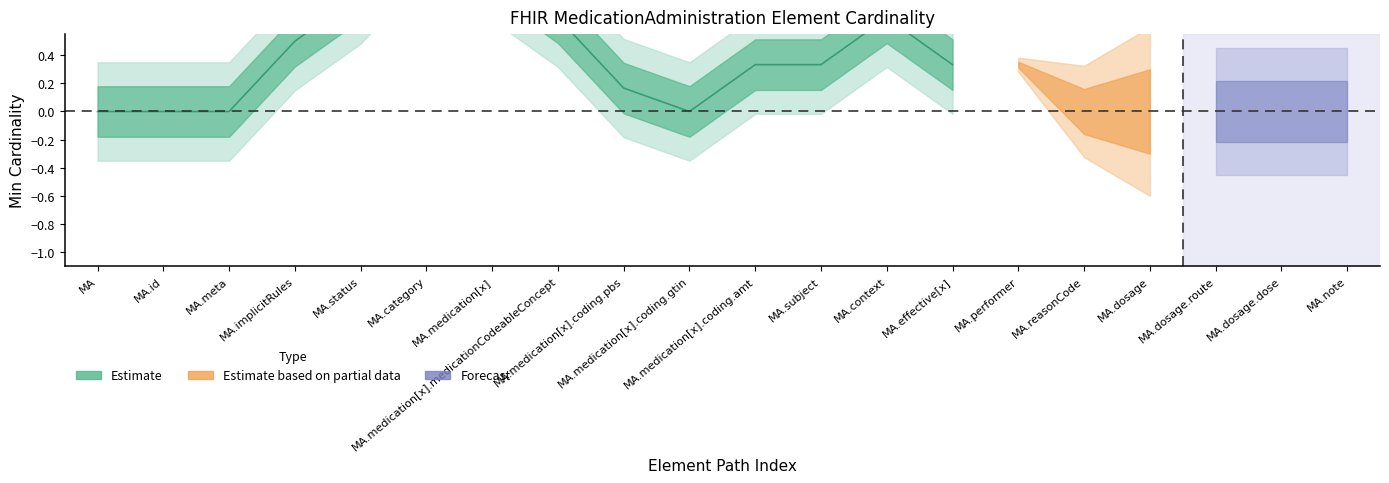

Is this an area chart (filled region under the line)?

No